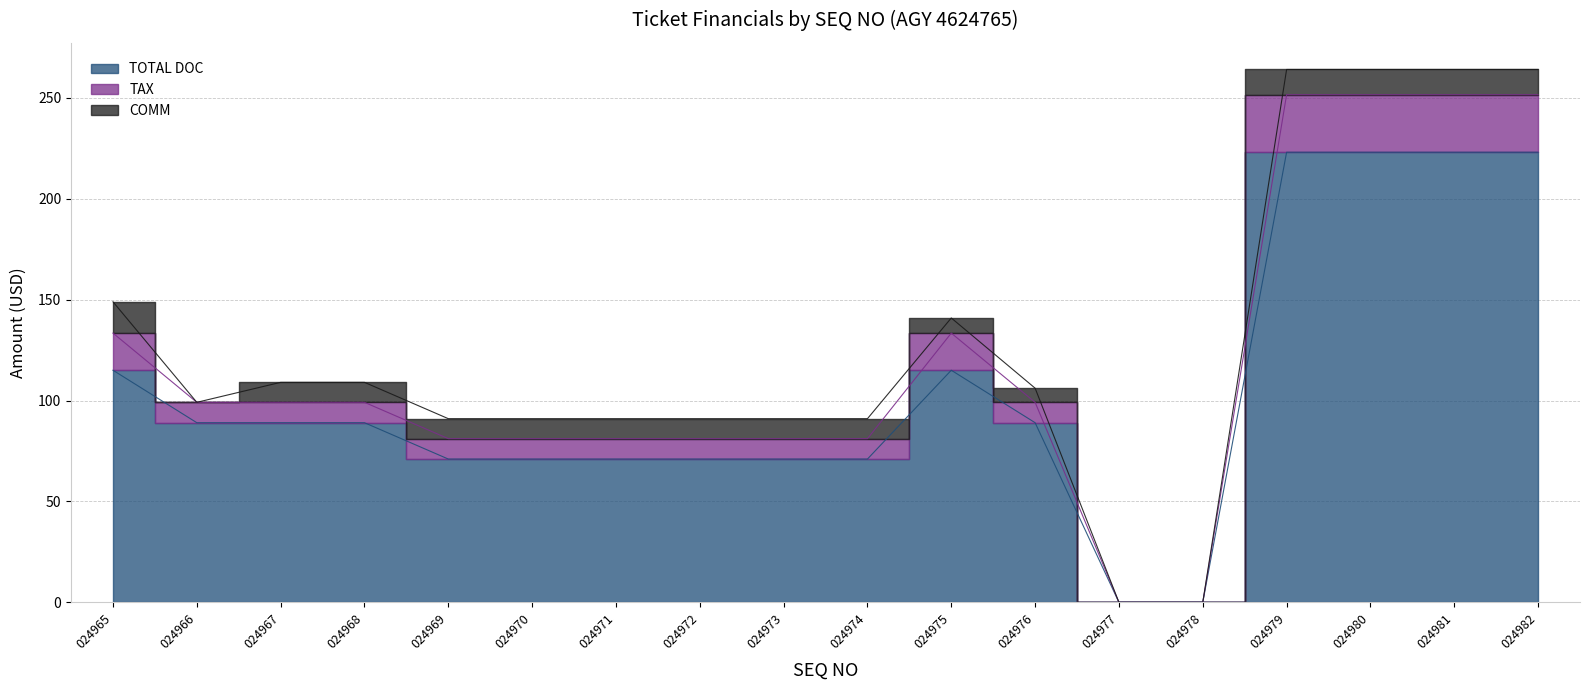

True or false: TAX and TOTAL DOC cross at least once.

False